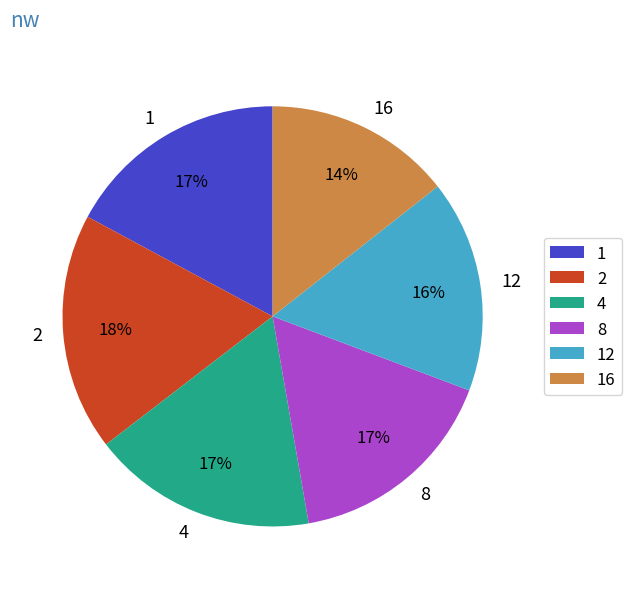

Is 16 the majority of the pie?

No